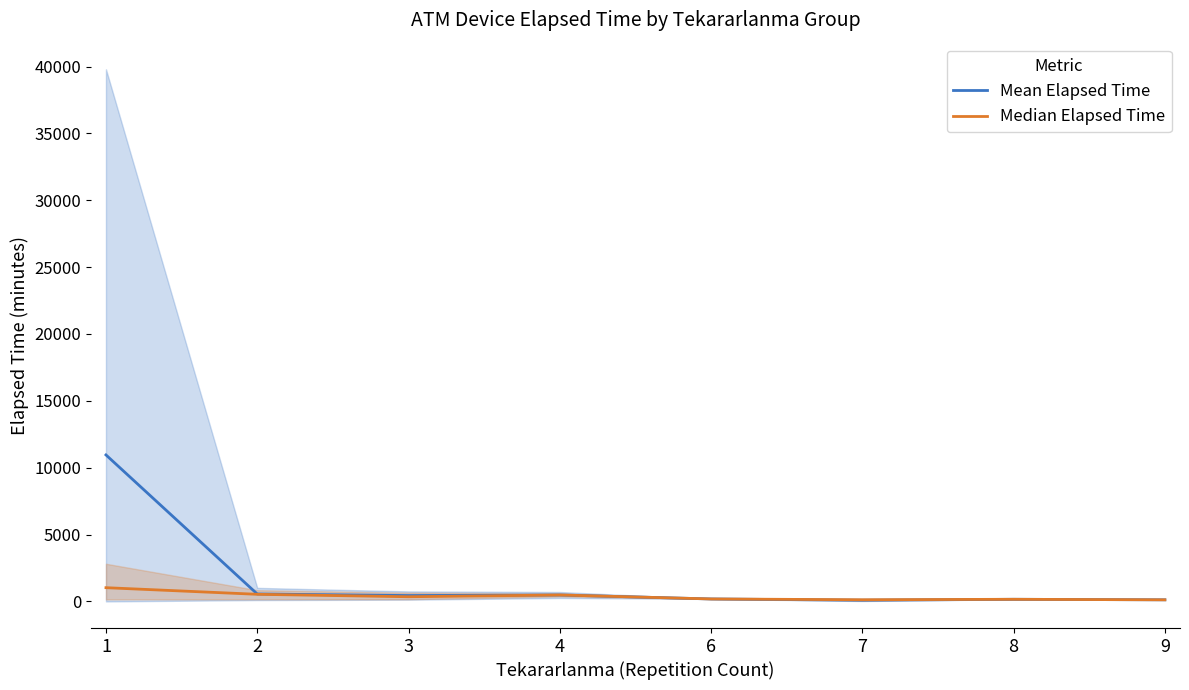

Does the chart have visible grid lines?

No